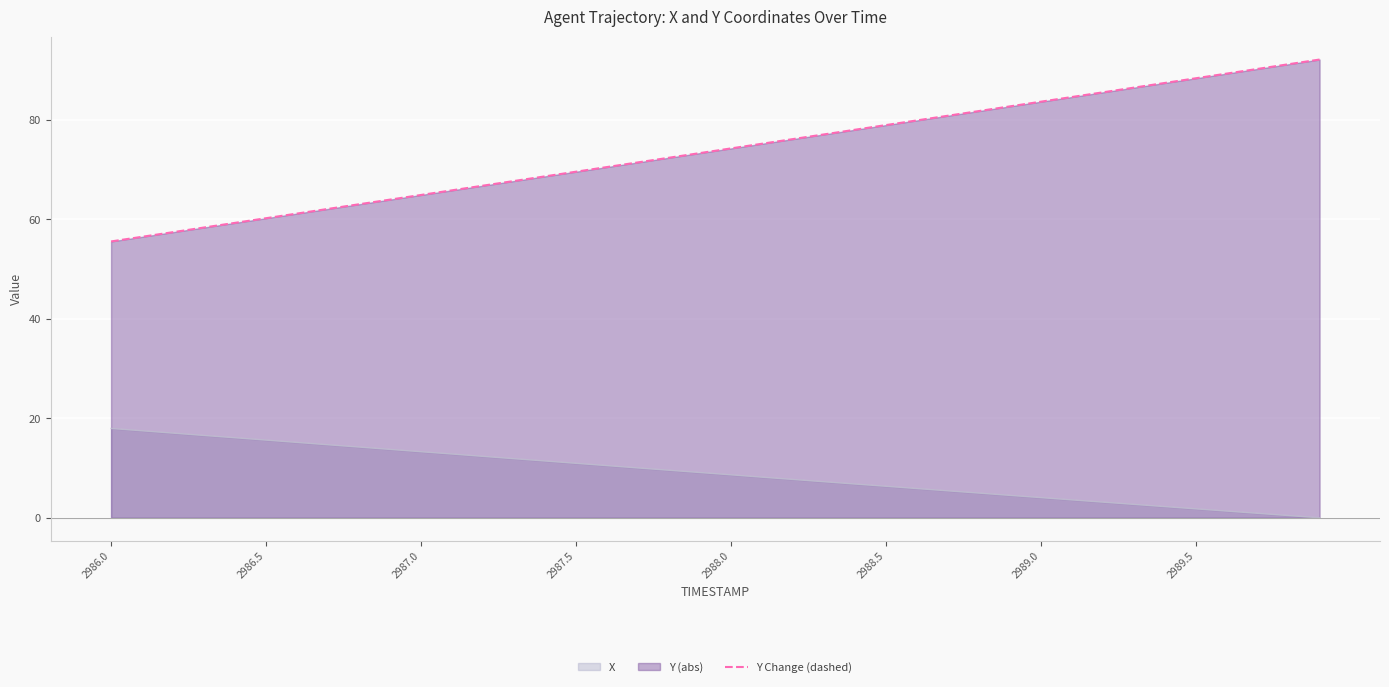

What is the average value?

73.8